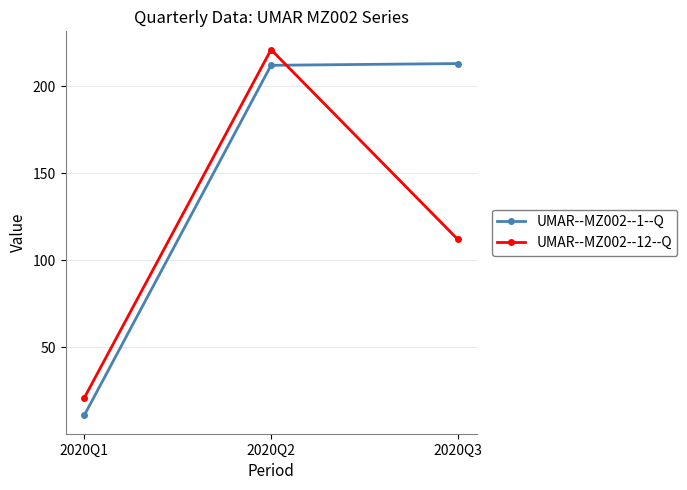

What is the maximum value for UMAR--MZ002--1--Q?

213